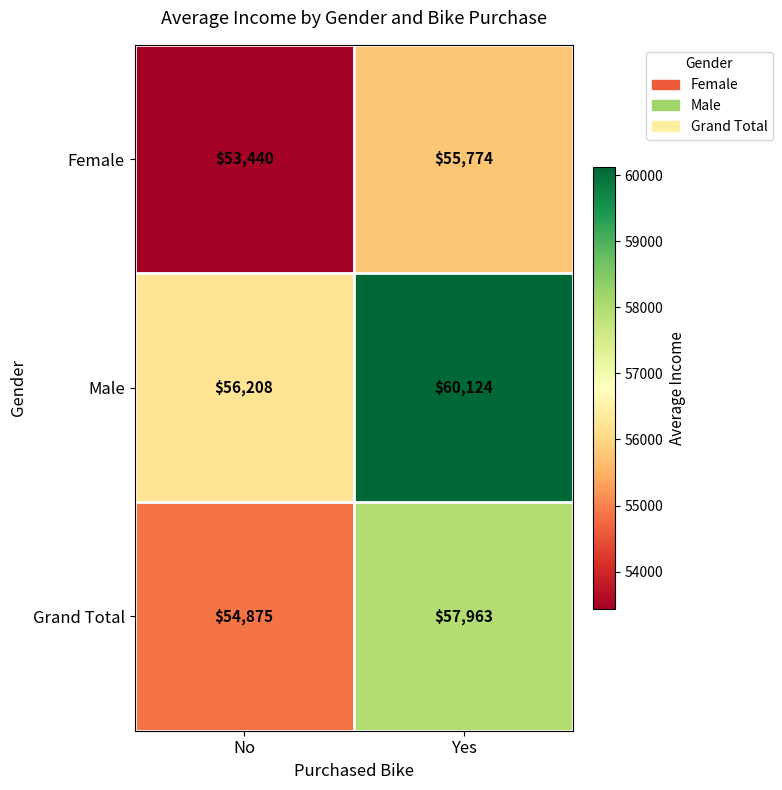

Reading right to left, list all the values displayed in this chart.

Female: Yes=55774	No=53440
Male: Yes=60124	No=56208
Grand Total: Yes=57963	No=54875